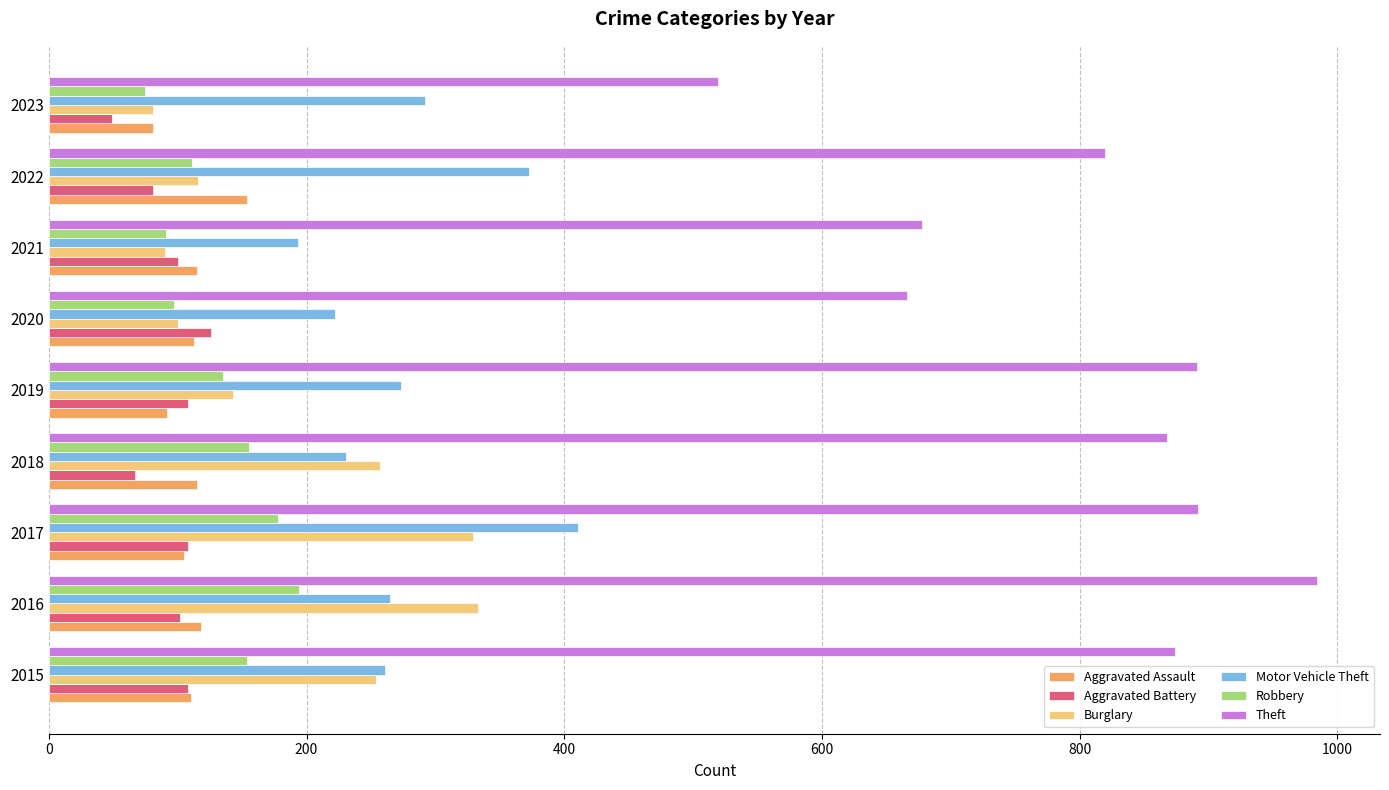

What is the total value across all series at 2015?

1761